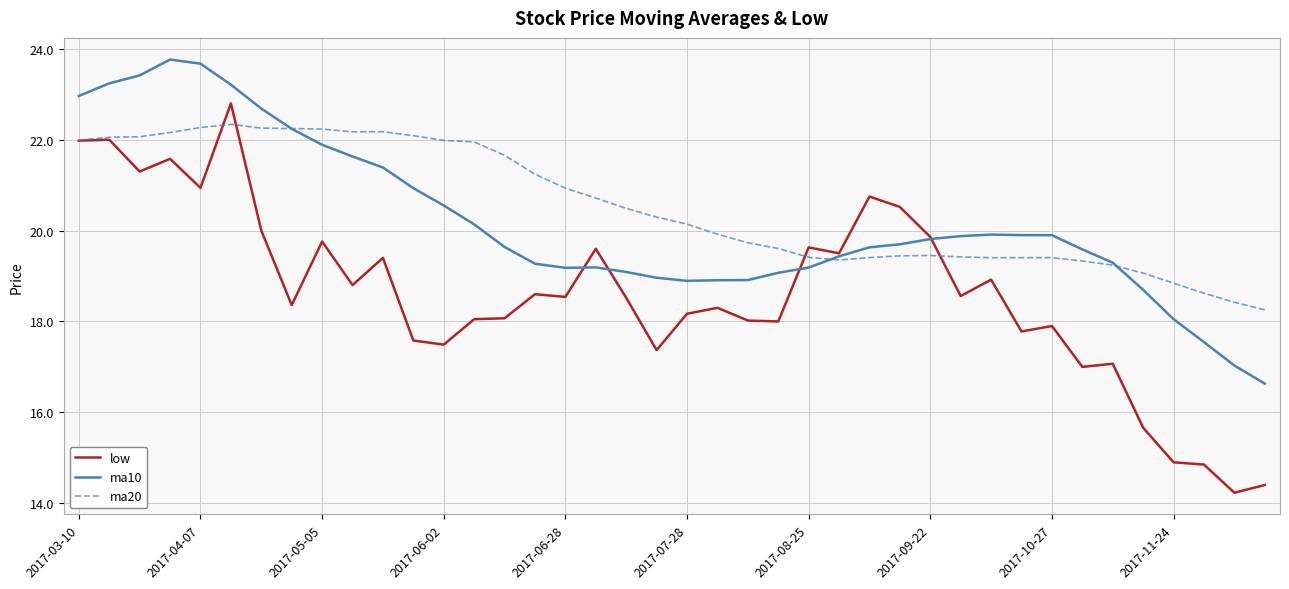

List the series in order of their peak value, highest first.

ma10, low, ma20